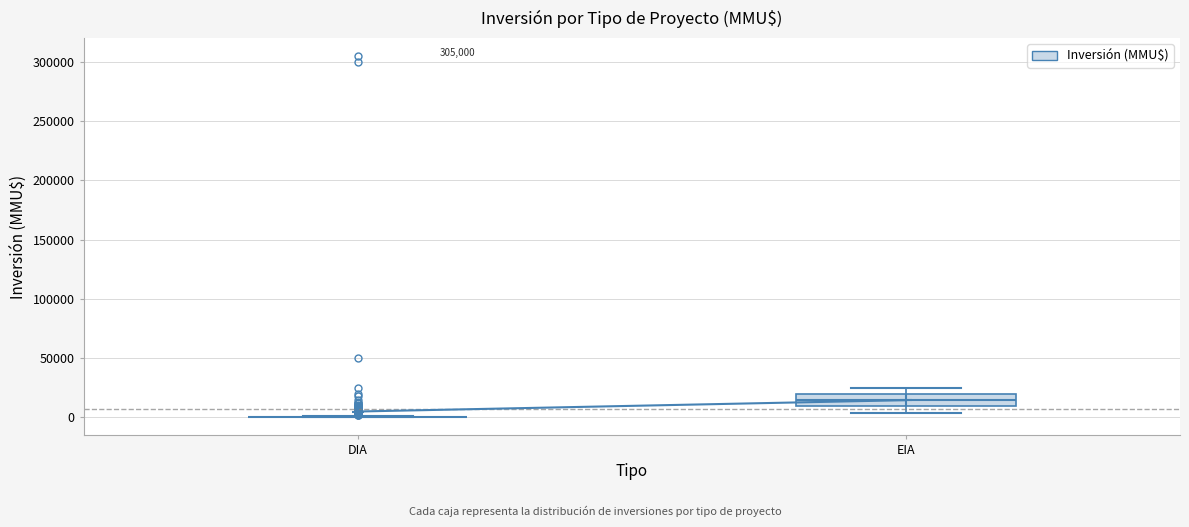

Comparing the boxes themselves (not the whiskers), which one is the tallest?

EIA